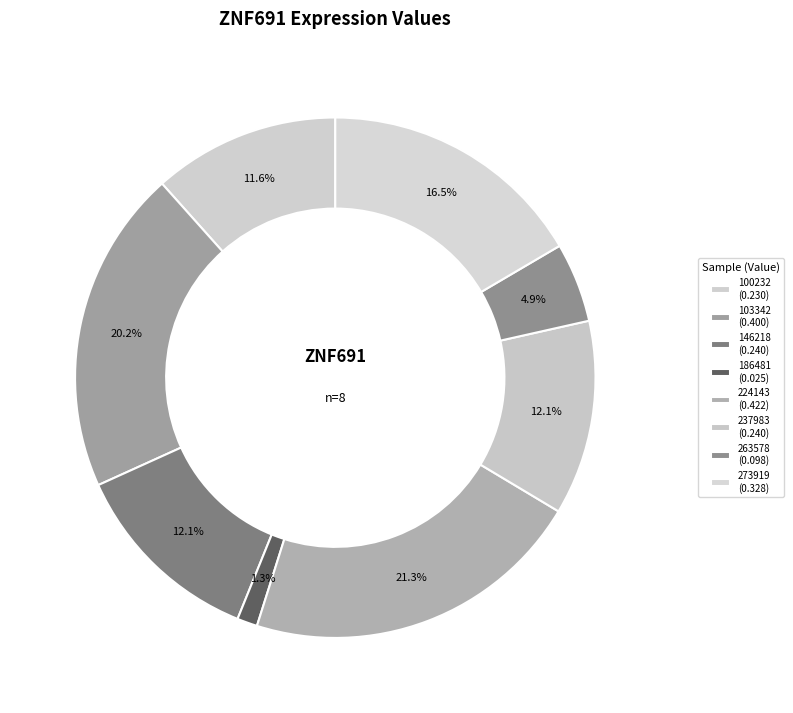

How many slices are in this pie chart?

8